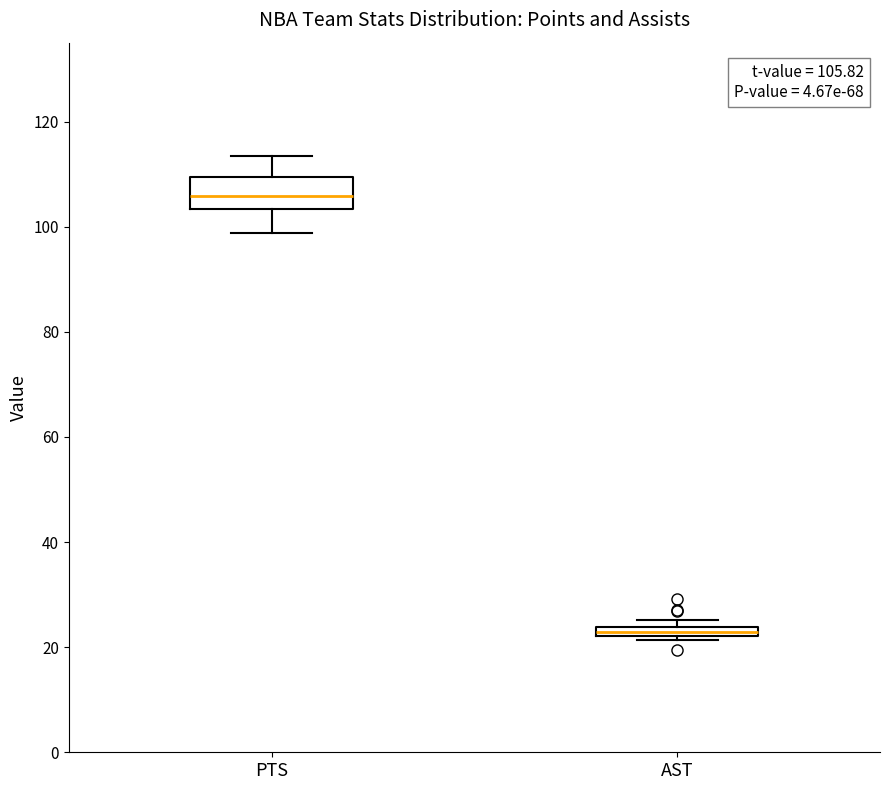

Which box has the lowest median line?

AST